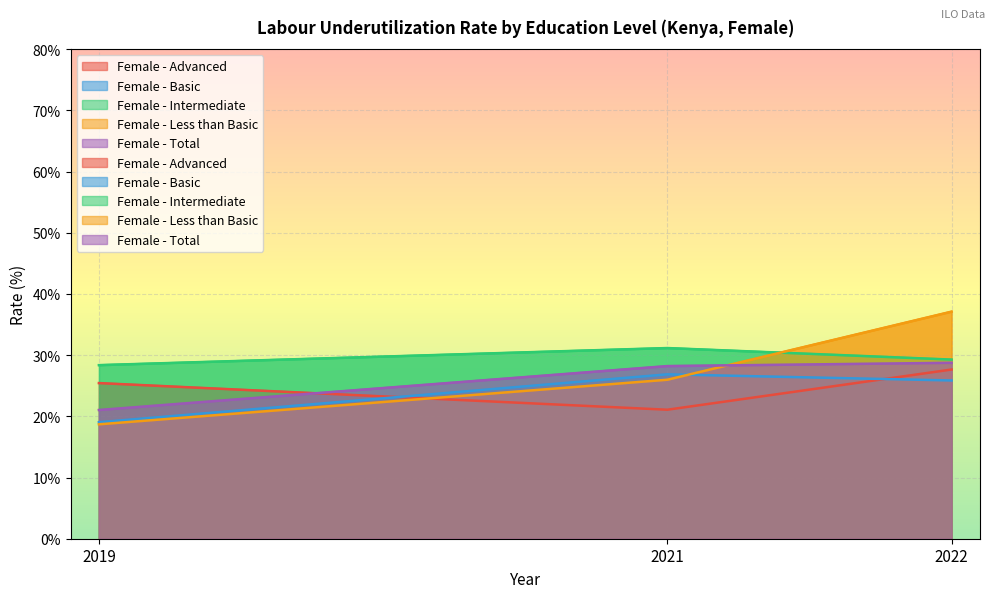

What is the spread (max minus min) of values at 2021?

10.1